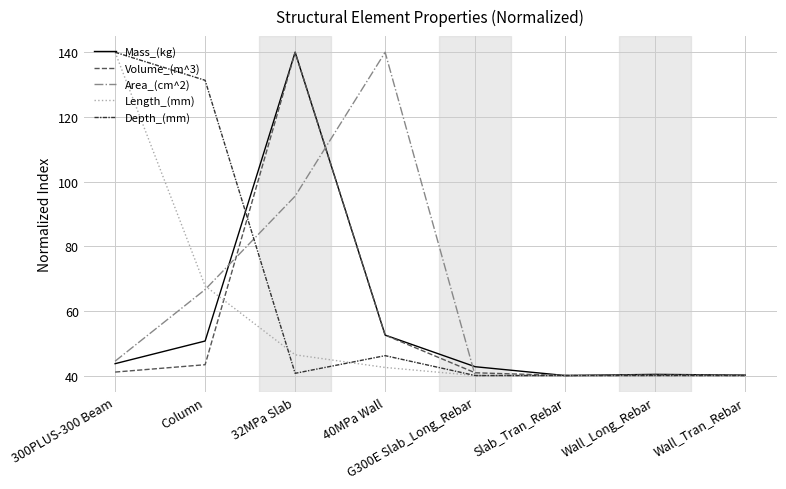

At which category is the sum across all series the highest?

32MPa Slab